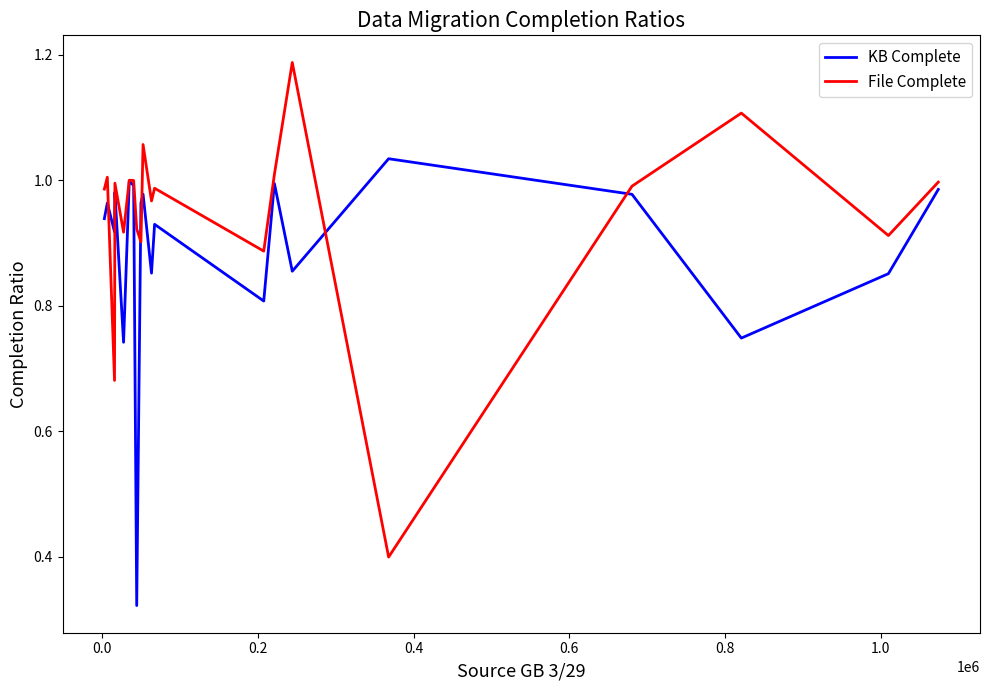

How many lines are shown in the chart?

2